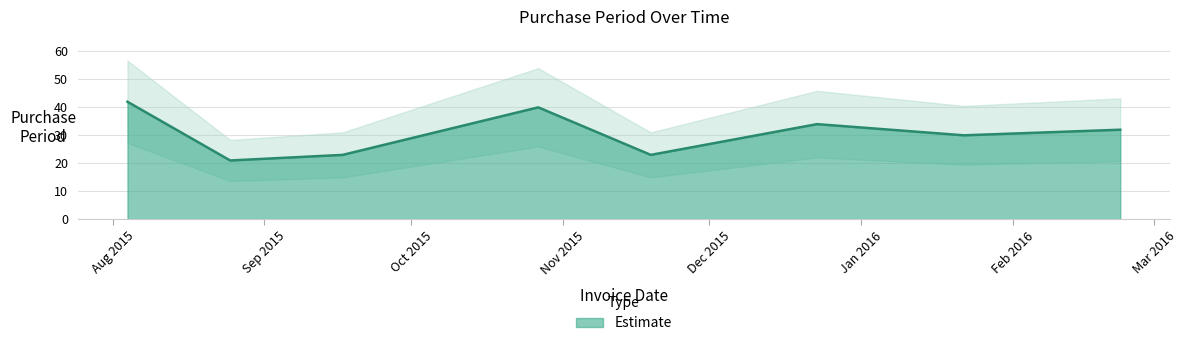

Reading left to right, list all the values displayed in this chart.

2015-08-04=42	2015-08-25=21	2015-09-17=23	2015-10-27=40	2015-11-19=23	2015-12-23=34	2016-01-22=30	2016-02-23=32